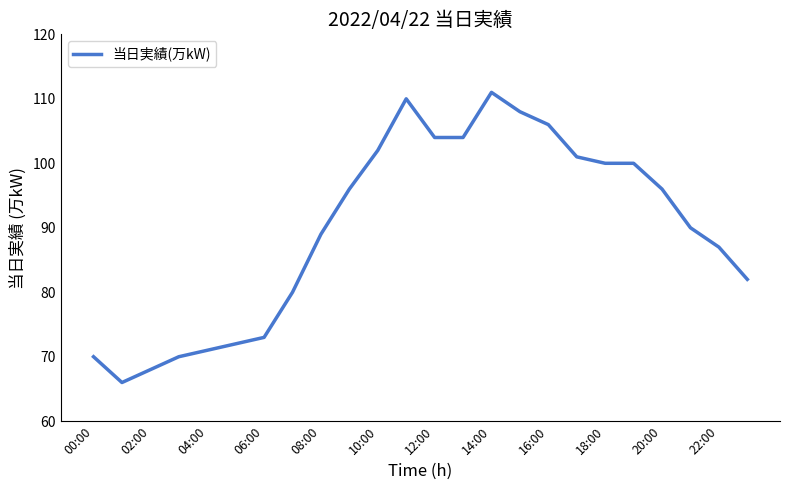

What is the greatest value displayed?

111